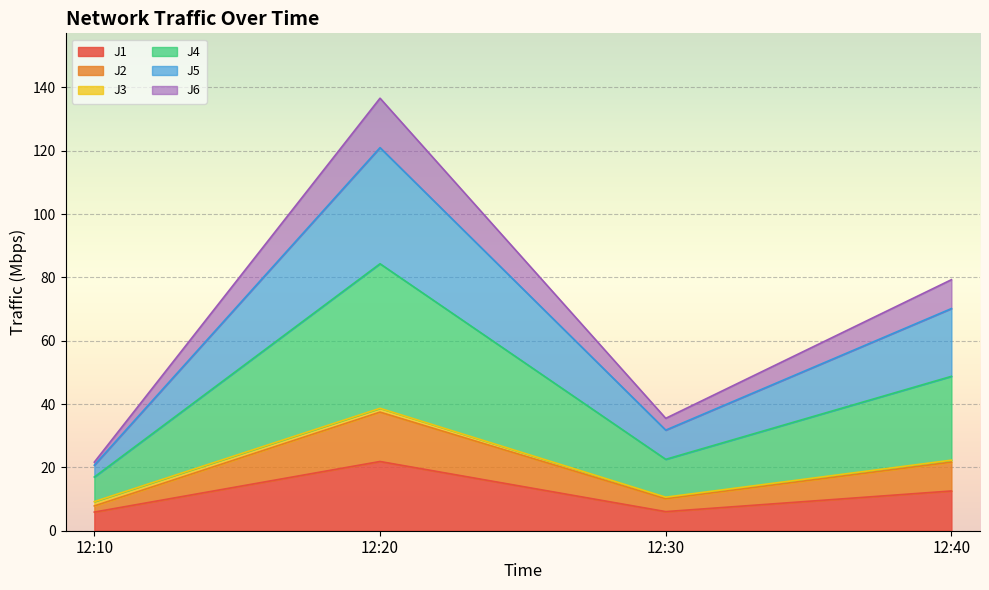

At which category is the sum across all series the highest?

12:20